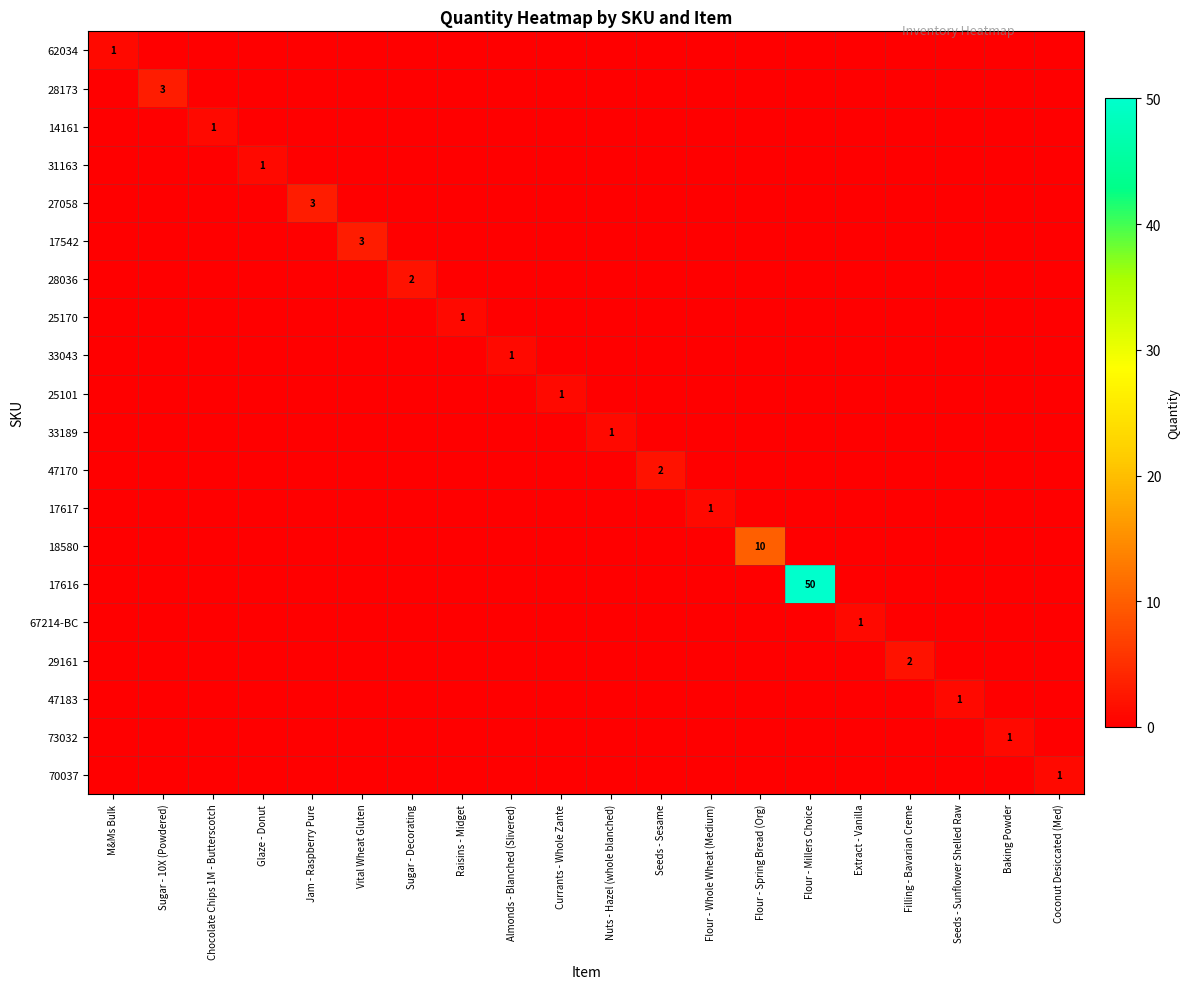

The value of 62034 at M&Ms Bulk is 0. True or false?

False